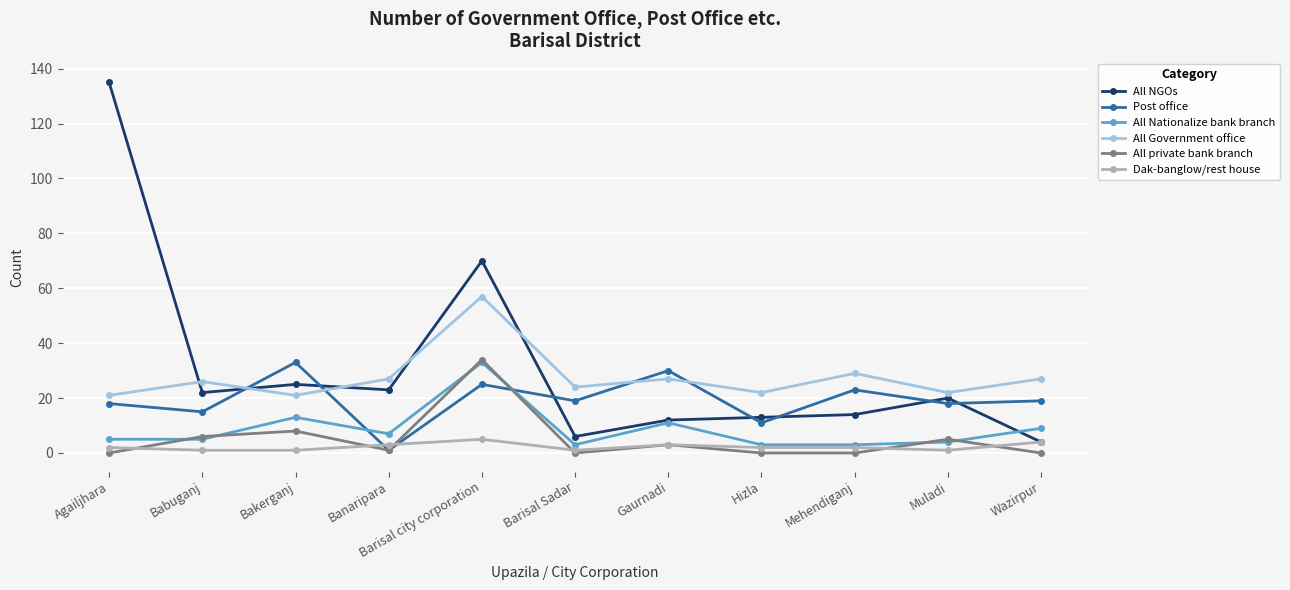

Is the value of All Government office at Muladi greater than the value of All private bank branch at Barisal Sadar?

Yes